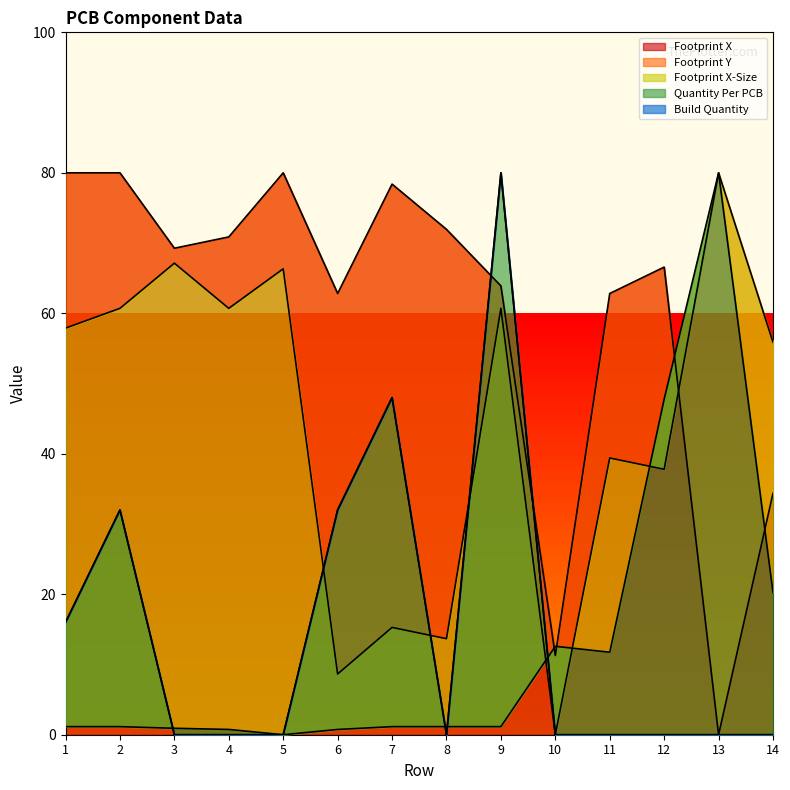

What is the difference between the highest and lowest values at 3?

69.3